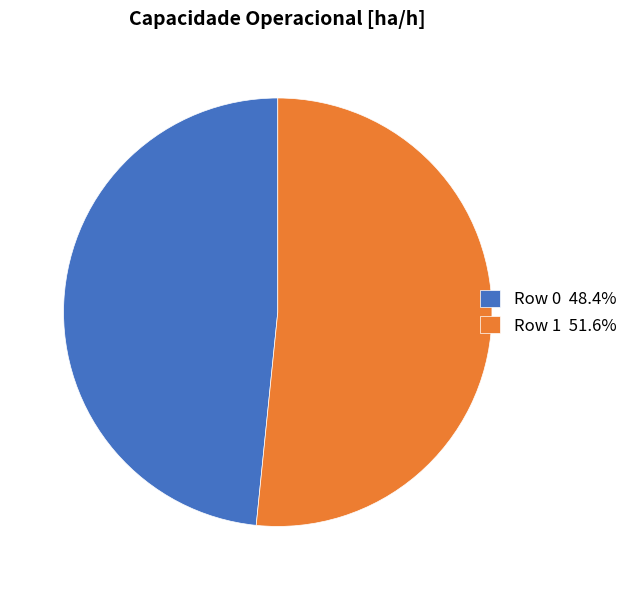

What is the ratio of the value at Row 0 48.4% to the value at Row 1 51.6%?

0.9